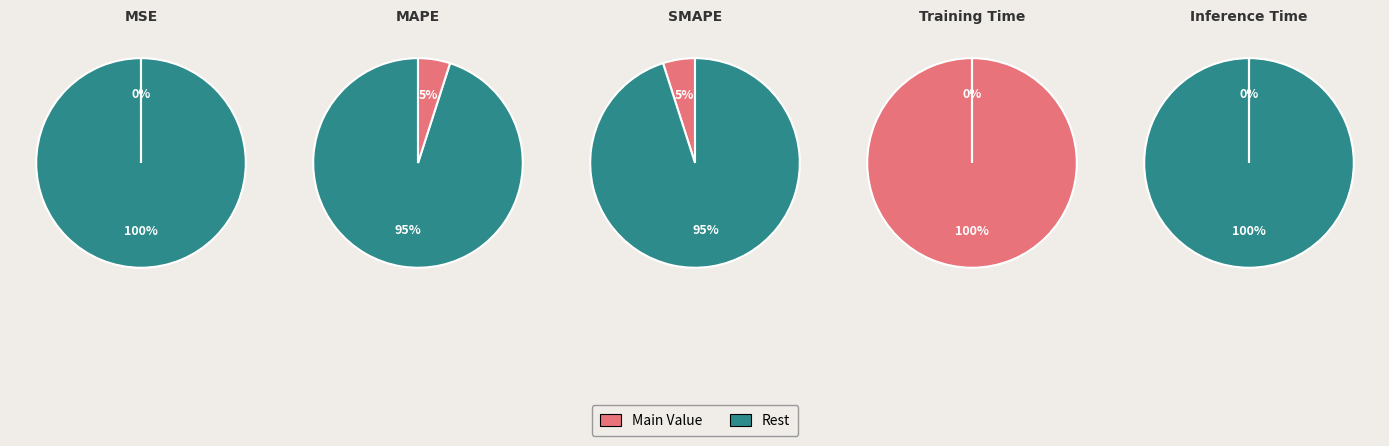

Combined, do Training Time and MSE account for over 50%?

No